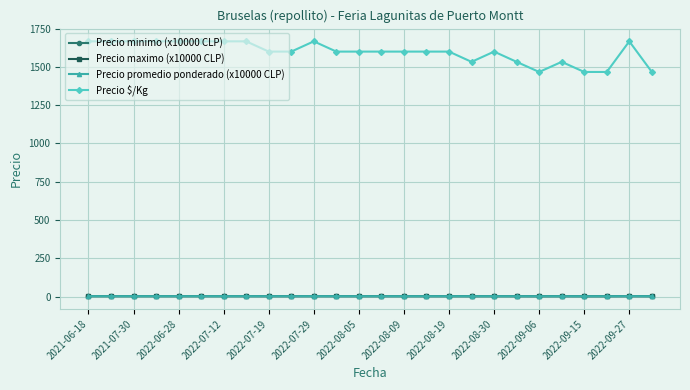

What is the maximum value shown in the chart?

1667.0